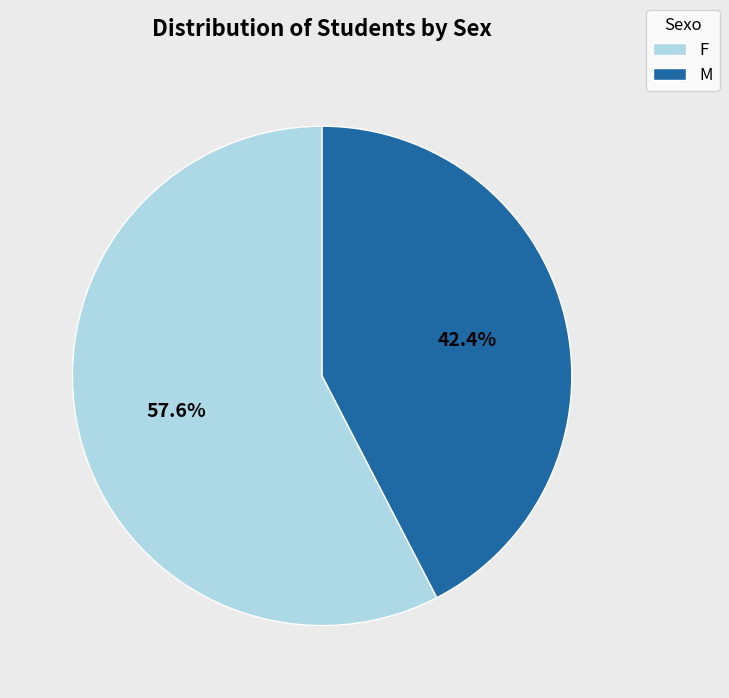

What is the smallest slice in the pie chart?

M